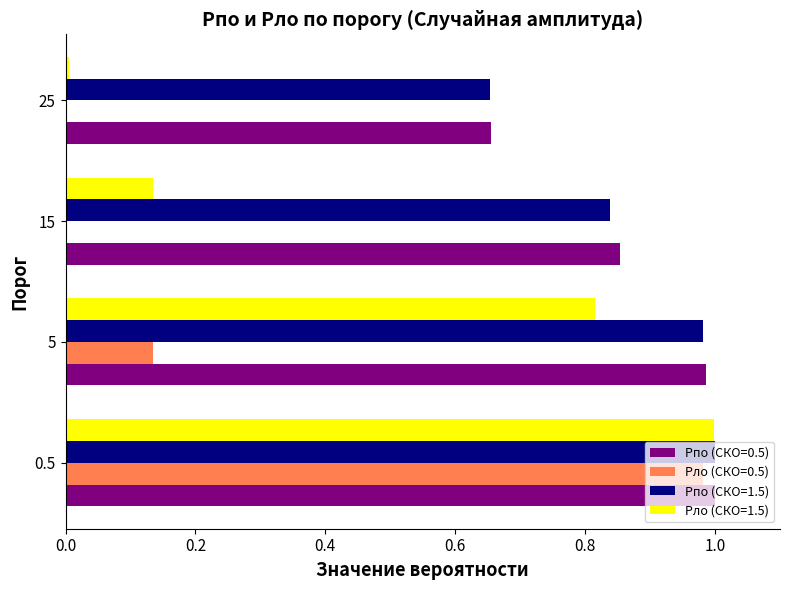

The Pпо (СКО=0.5) series shows 1.0 at 5. True or false?

True